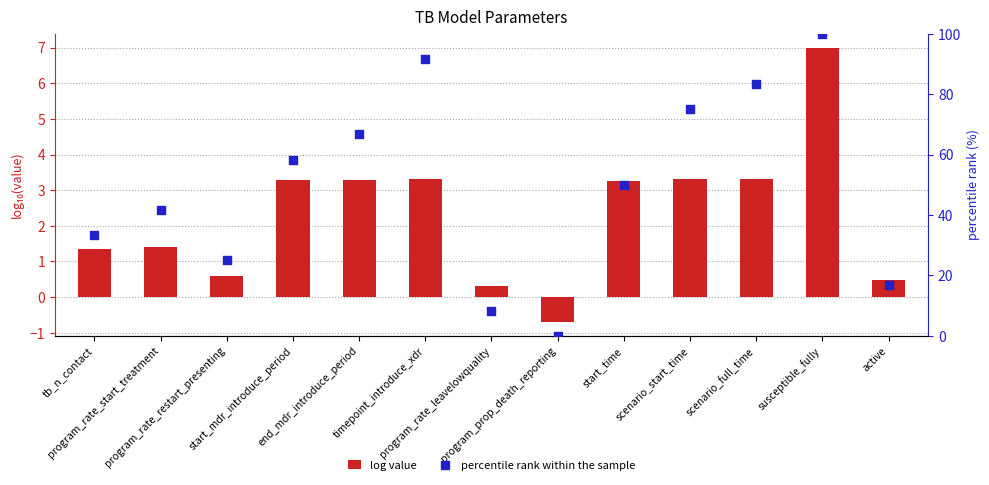

At which category is the sum across all series the highest?

susceptible_fully